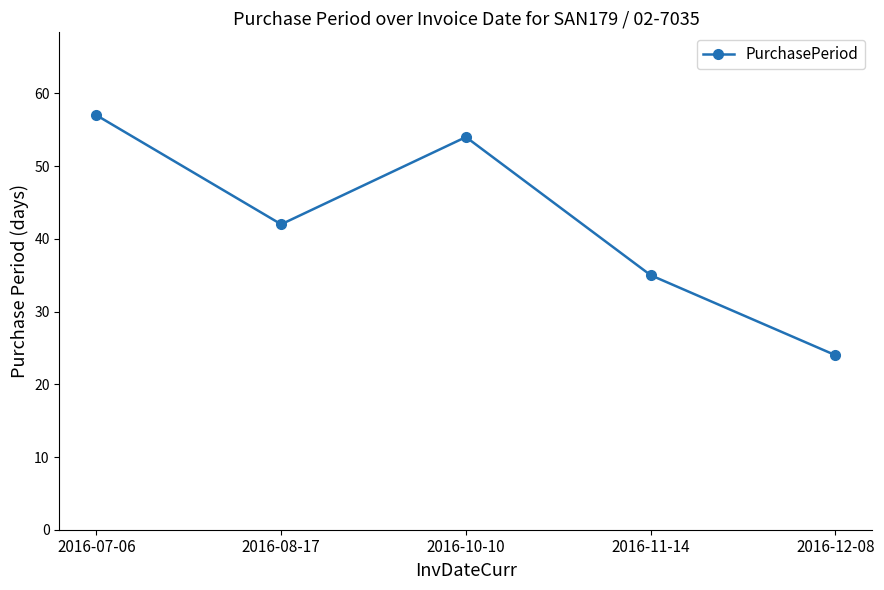

What is the change in value from 2016-10-10 to 2016-12-08?

-30